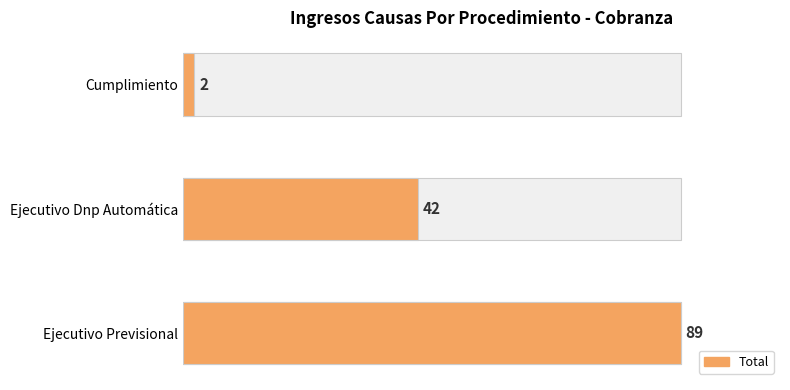

What is the change in value from Ejecutivo Previsional to Cumplimiento?

-87